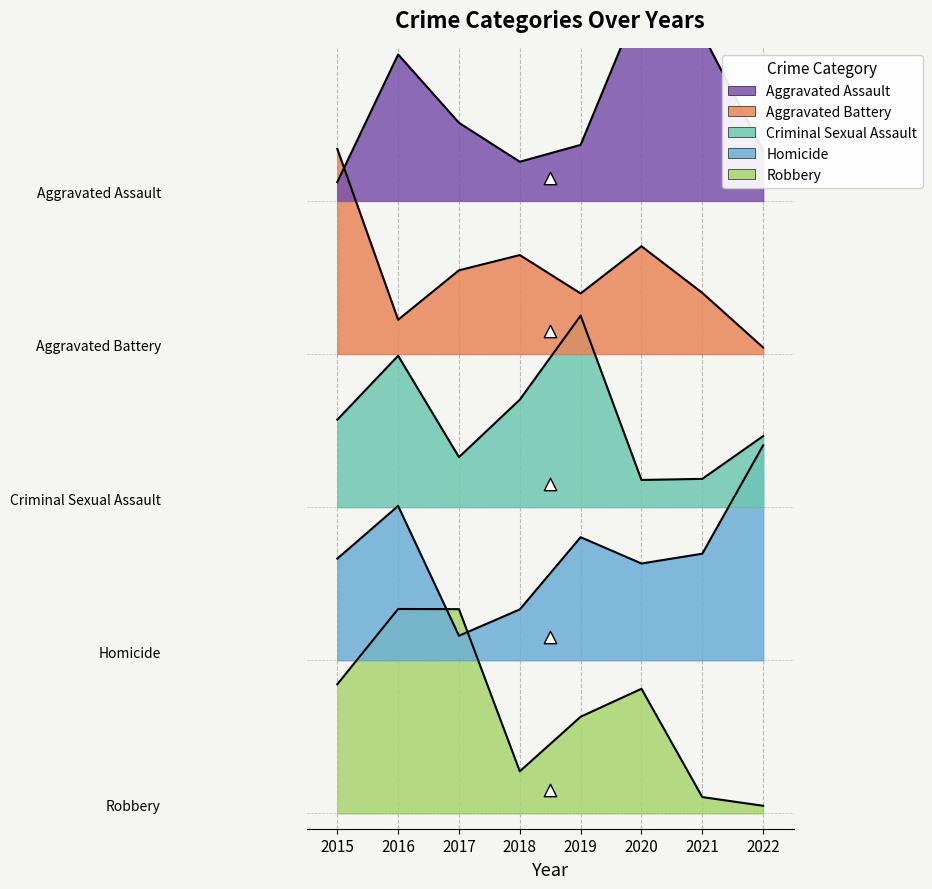

Which series has the widest spread of Y values?

Aggravated Battery